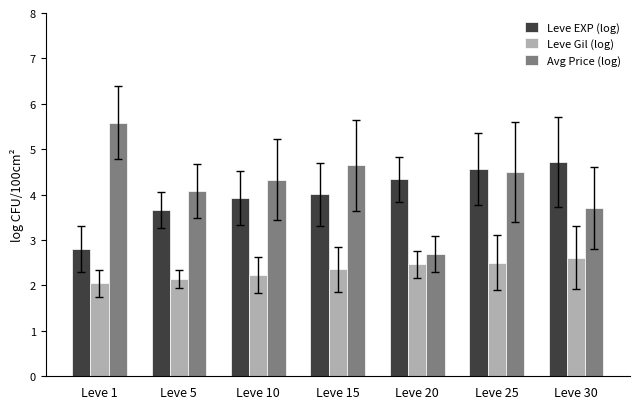

Does the chart contain any negative values?

No